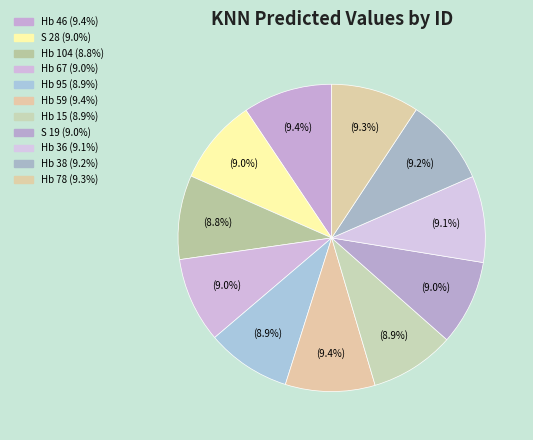

Which slice is the largest?

Hb 59